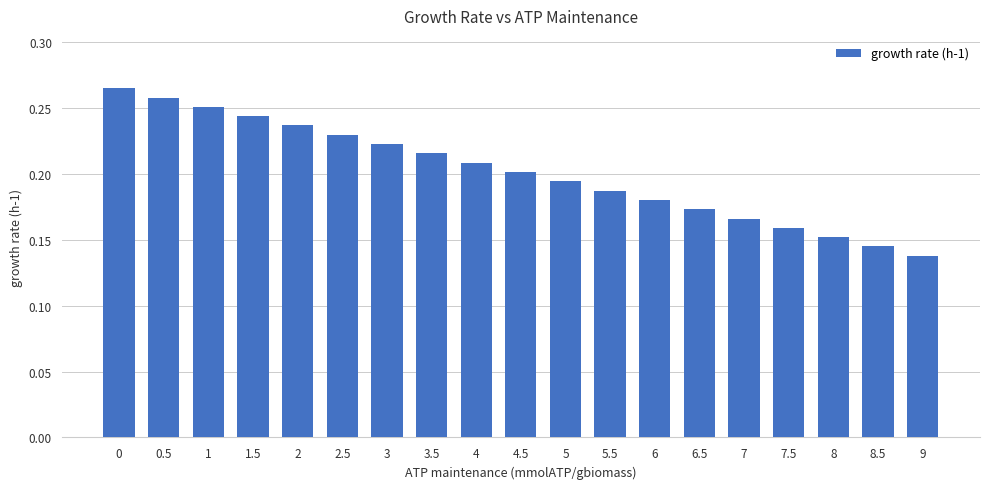

The value at 3.5 is 0.2. True or false?

True